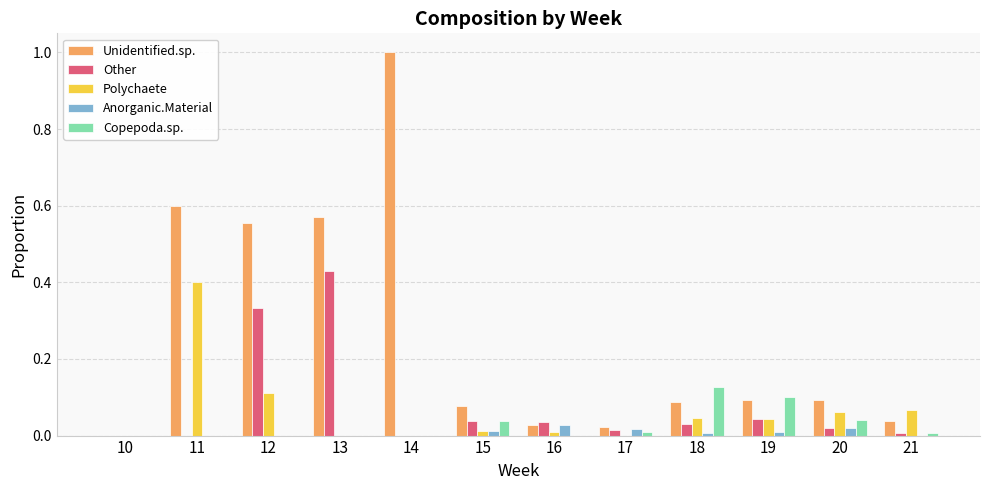

What is the maximum value for Unidentified.sp.?

1.0